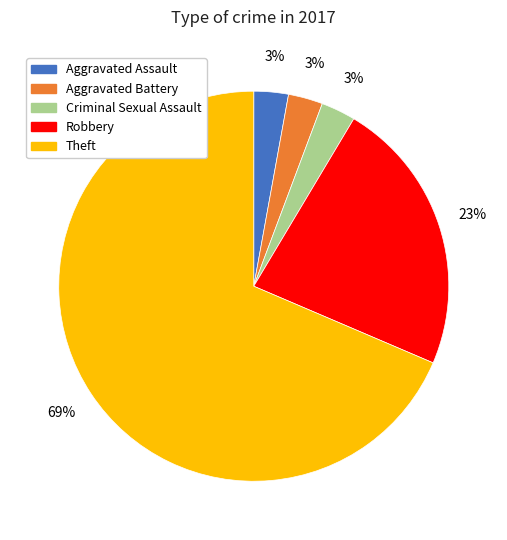

To the nearest percent, what portion does Robbery represent?

23%